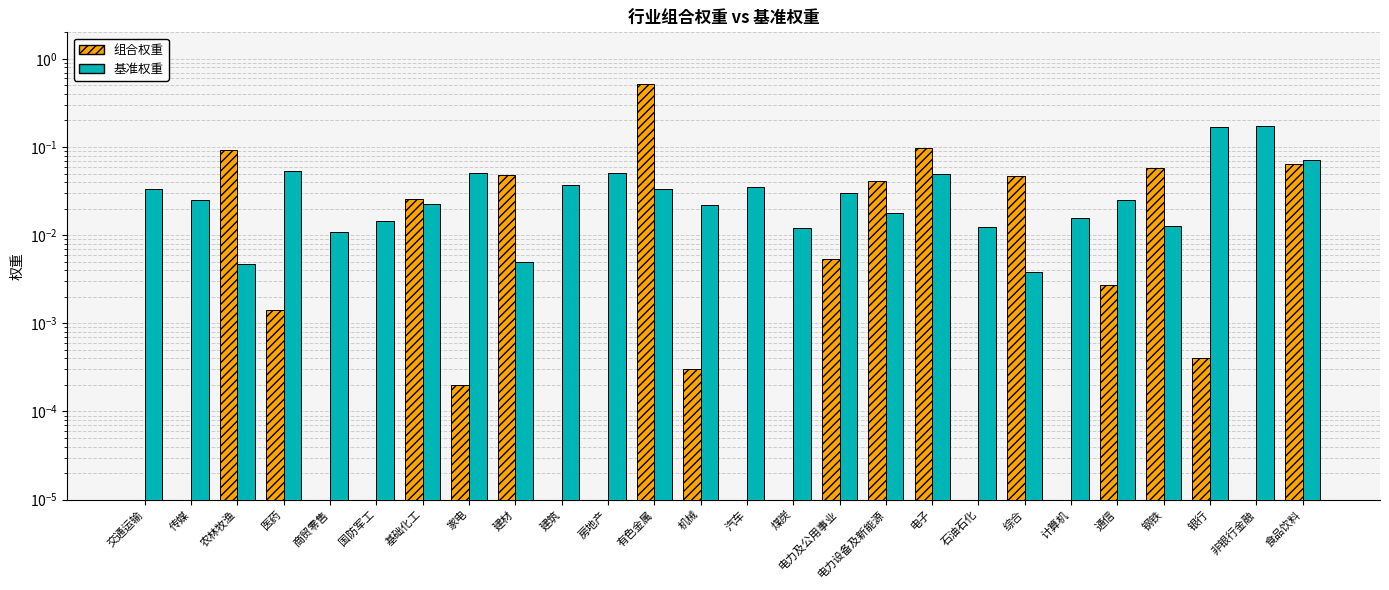

What is the difference between the maximum and minimum values in the 组合权重 series?

0.5